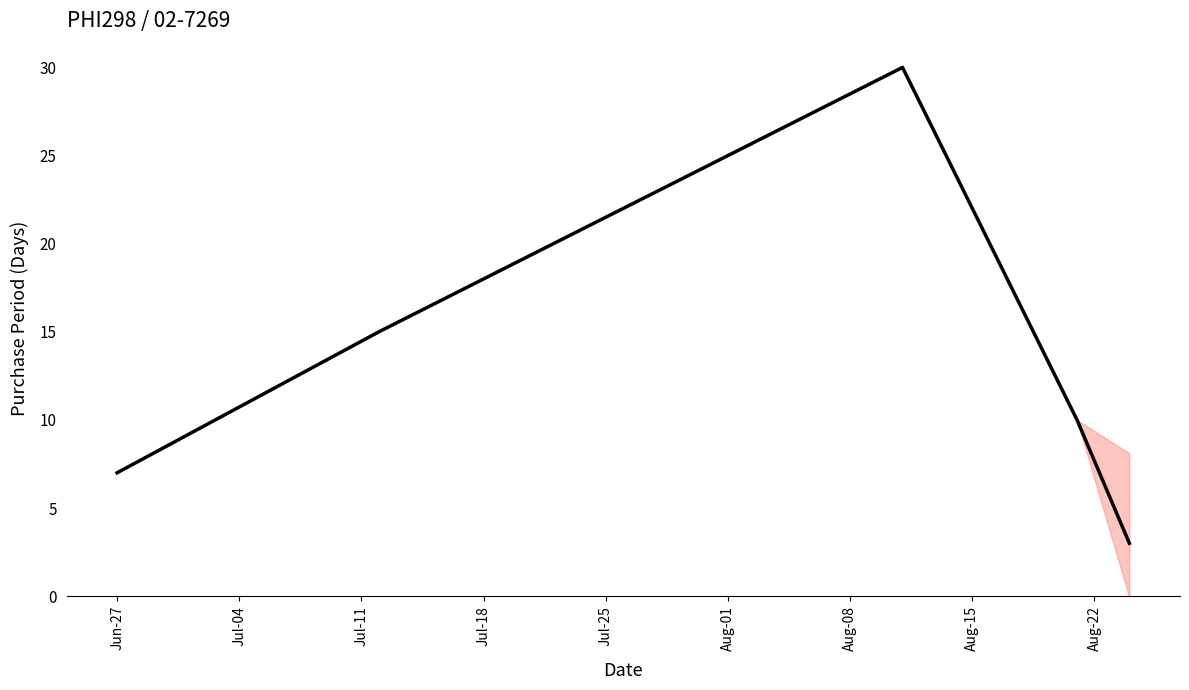

What position from the left is Jul-25?

5